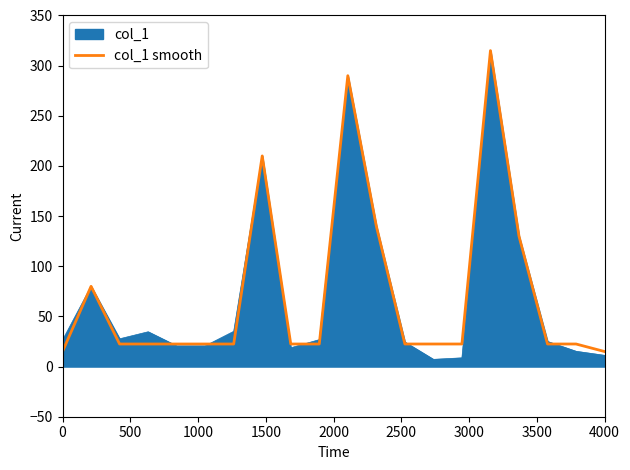

Which series has the widest spread of values?

col_1